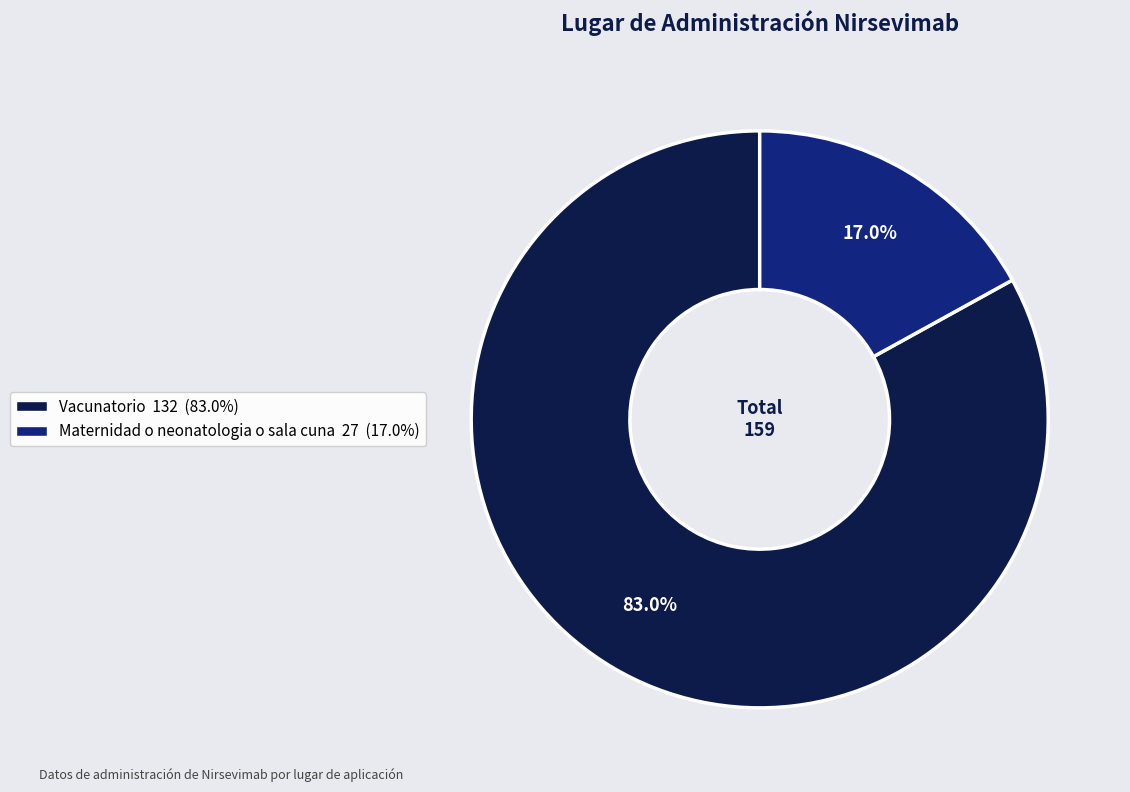

Does any single category account for the majority?

Yes